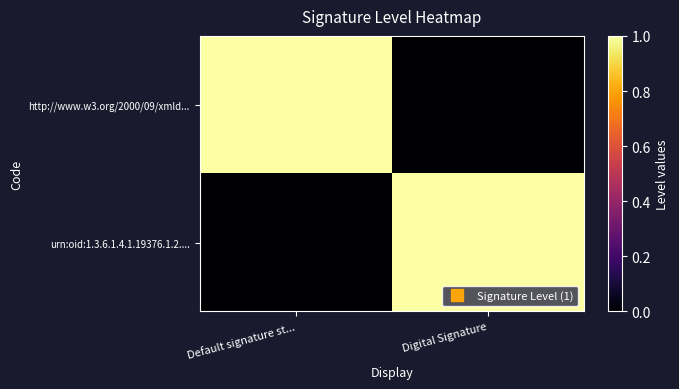

Rank the series at Default signature st... from highest to lowest value.

http://www.w3.org/2000/09/xmld..., urn:oid:1.3.6.1.4.1.19376.1.2....